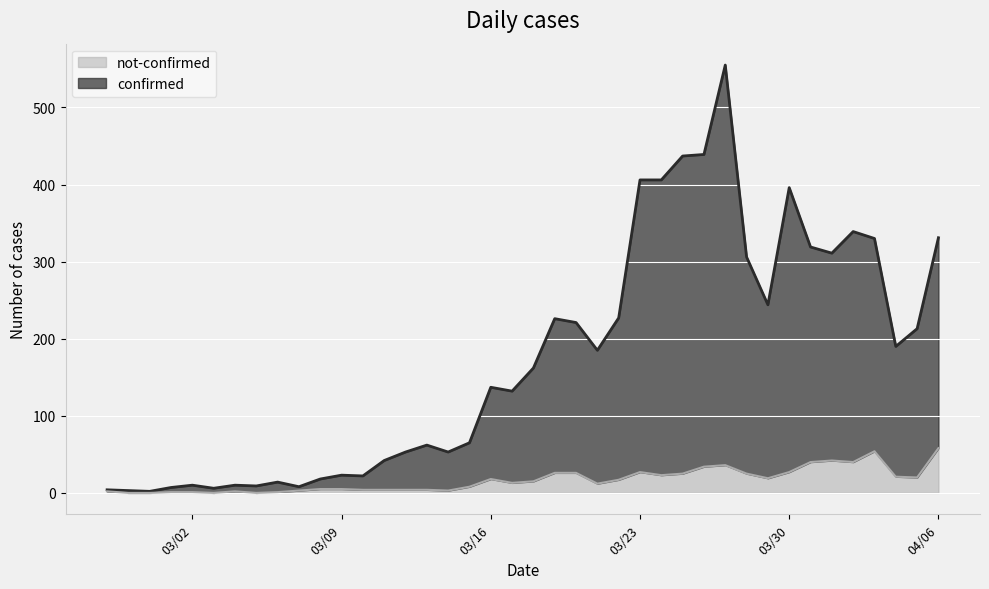

Reading left to right, extract all data points from this chart.

confirmed: 2	3	2	6	9	6	8	9	13	5	13	18	18	38	49	58	50	57	119	119	147	200	195	173	210	379	383	412	405	519	281	225	369	279	269	299	276	169	193	273
not-confirmed: 2	0	0	1	1	0	2	0	1	3	5	5	4	4	4	4	3	8	18	13	15	26	26	12	17	27	23	25	34	36	25	19	27	40	42	40	54	21	20	58